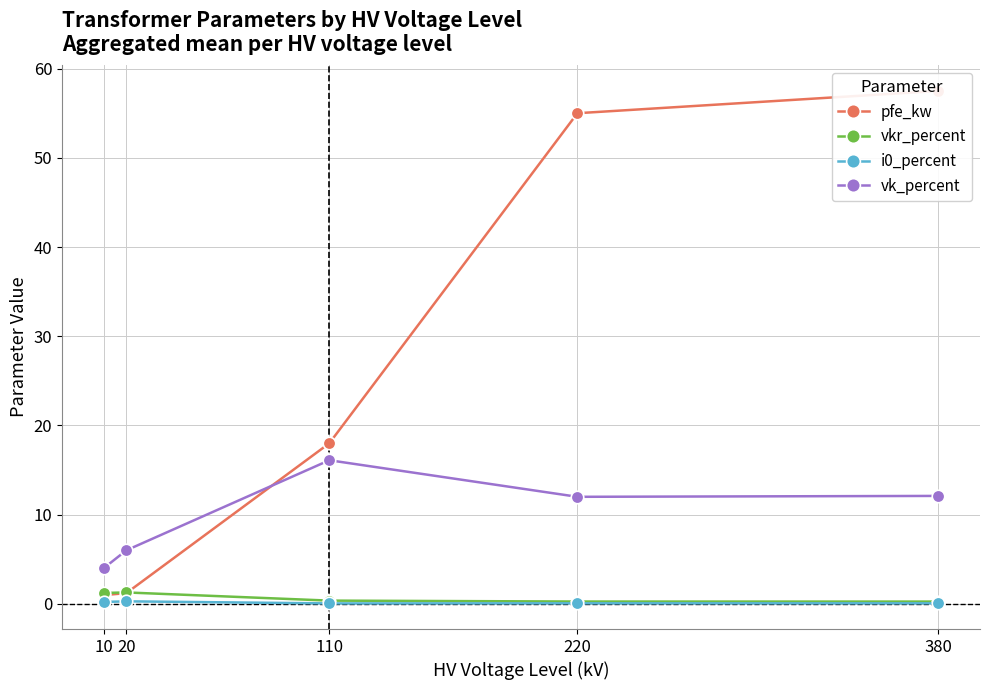

What is the minimum value shown in the chart?

0.1